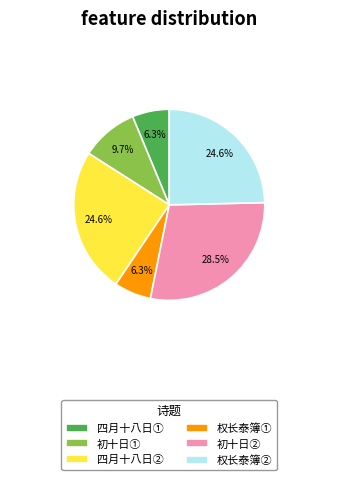

How many slices are in this pie chart?

6